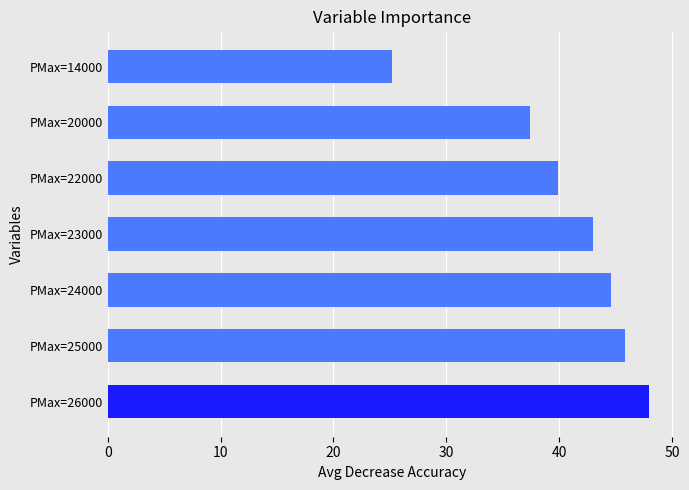

Where is the data nearest to the value 36?

PMax=20000